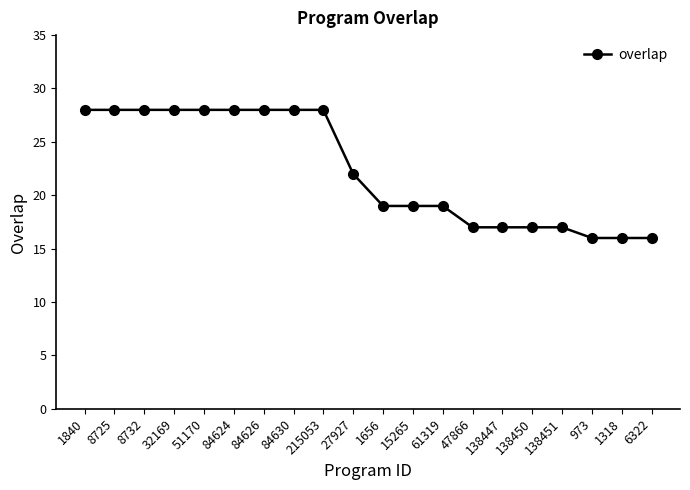

What is the minimum value shown in the chart?

16